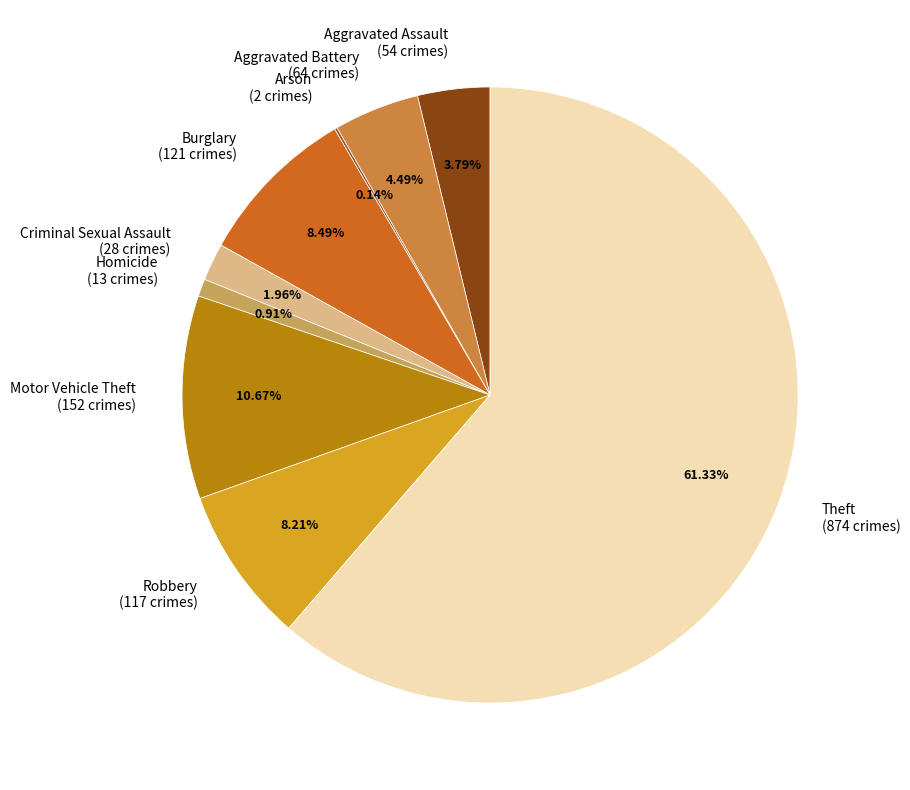

Which slice represents more than half of the pie?

Theft